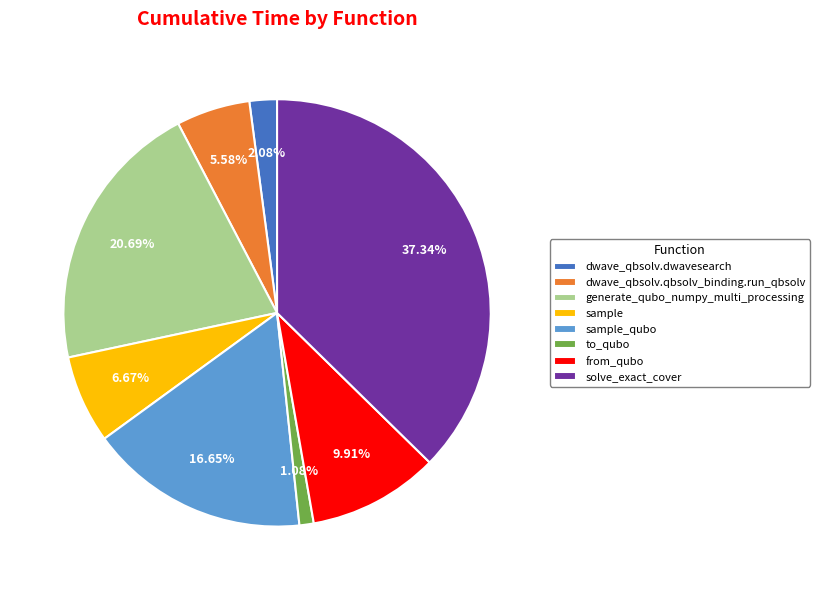

What percentage is the sample slice, to the nearest percent?

7%